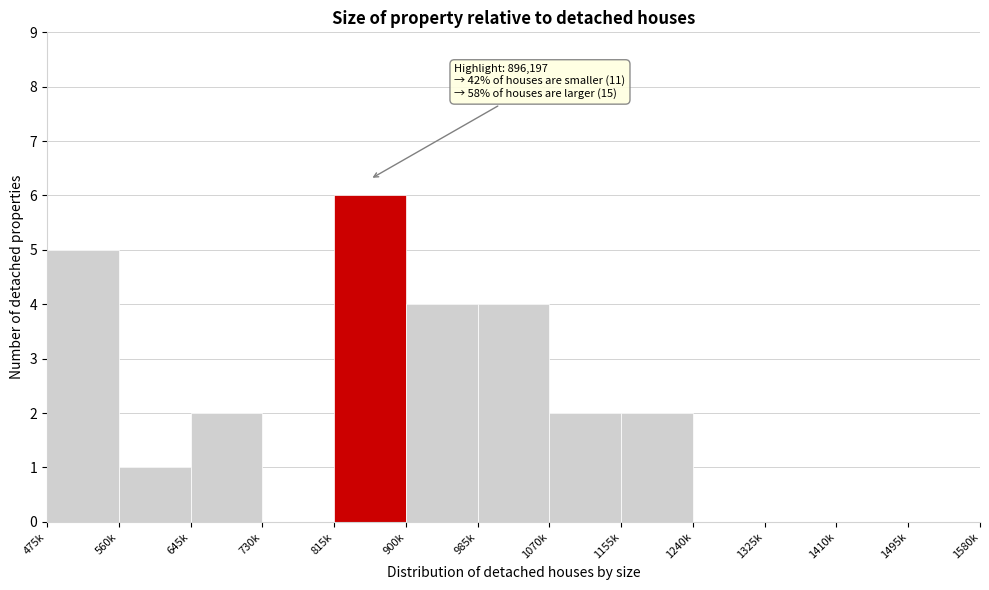

Reading right to left, list all the values displayed in this chart.

1495k=0	1410k=0	1325k=0	1240k=0	1155k=2	1070k=2	985k=4	900k=4	815k=6	730k=0	645k=2	560k=1	475k=5